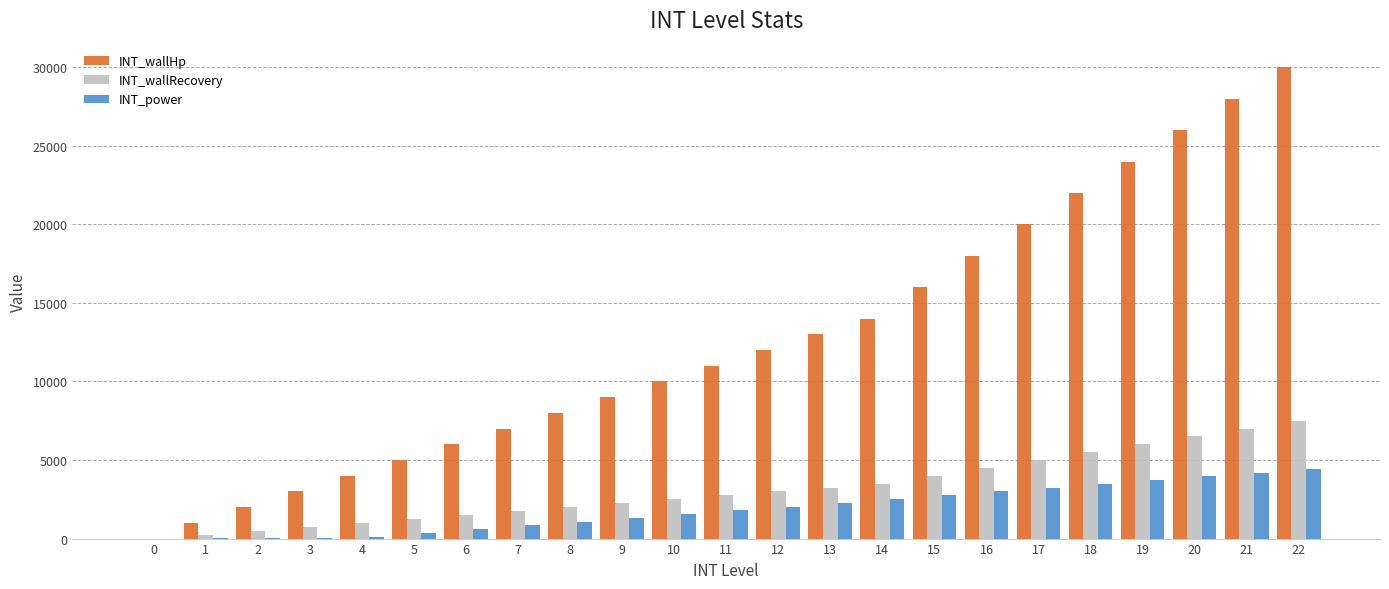

What is the approximate value of INT_wallHp at 3, to the nearest 50?

3000